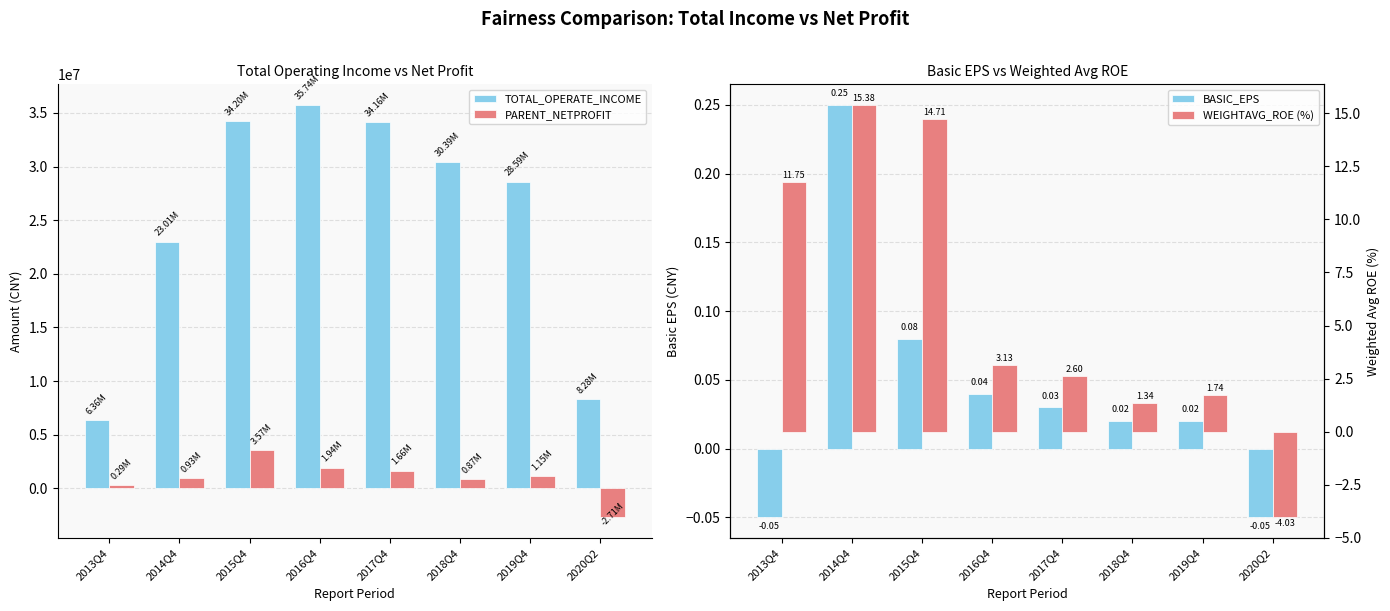

What are all the series names shown in the legend?

TOTAL_OPERATE_INCOME, PARENT_NETPROFIT, BASIC_EPS, WEIGHTAVG_ROE (%)